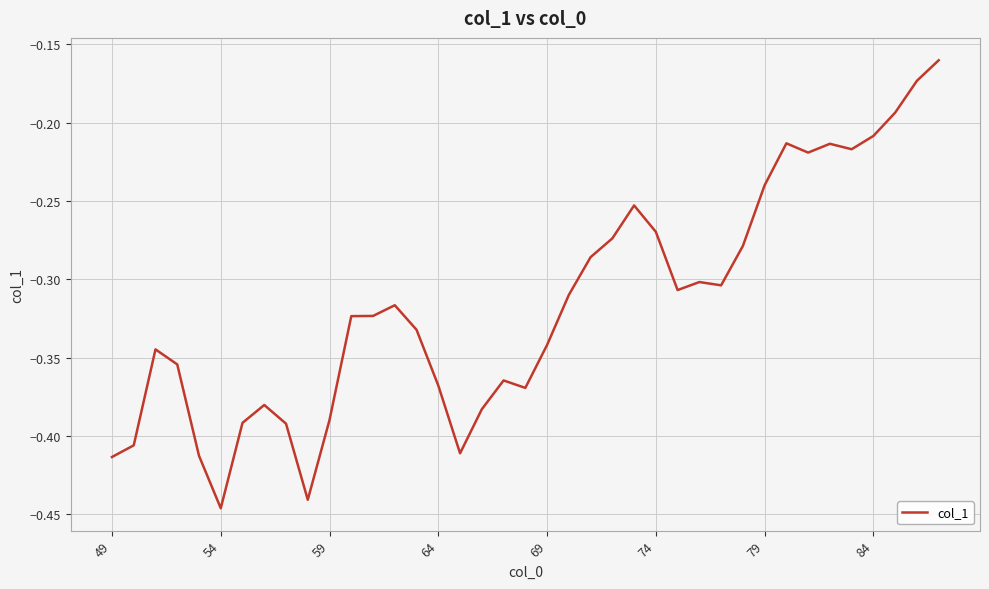

What is the difference between the maximum and minimum values?

0.3